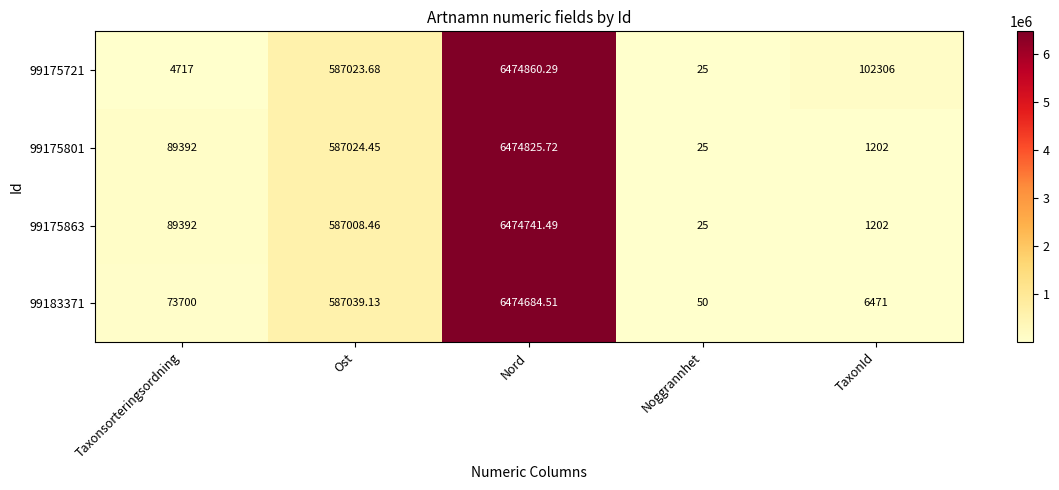

At which category is the sum across all series the highest?

Nord